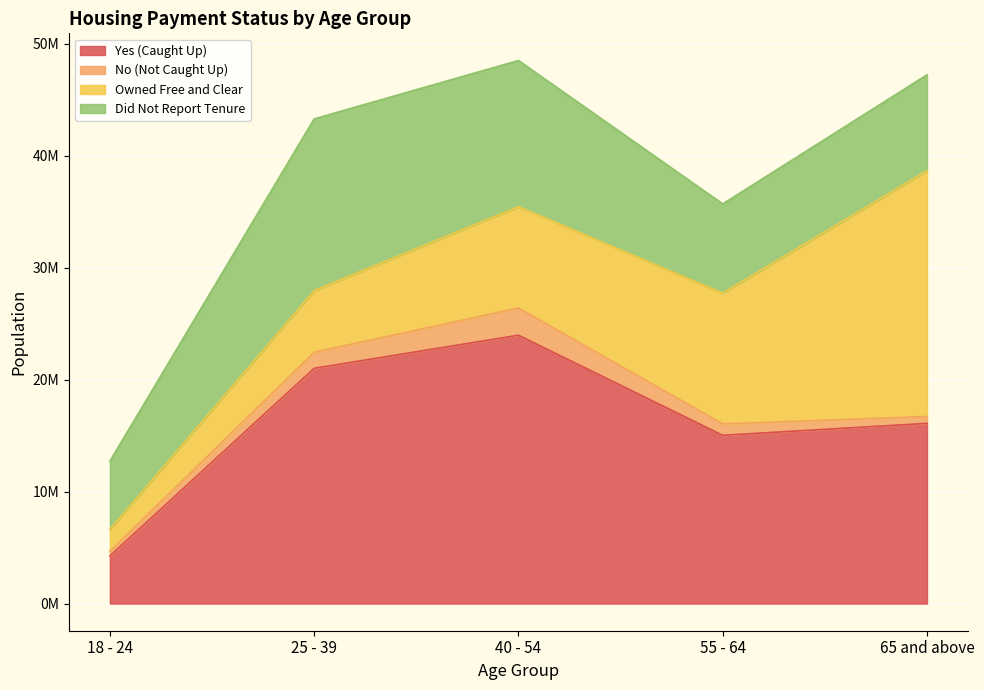

At 18 - 24, list the series in order from largest to smallest.

Did Not Report Tenure, Yes (Caught Up), Owned Free and Clear, No (Not Caught Up)